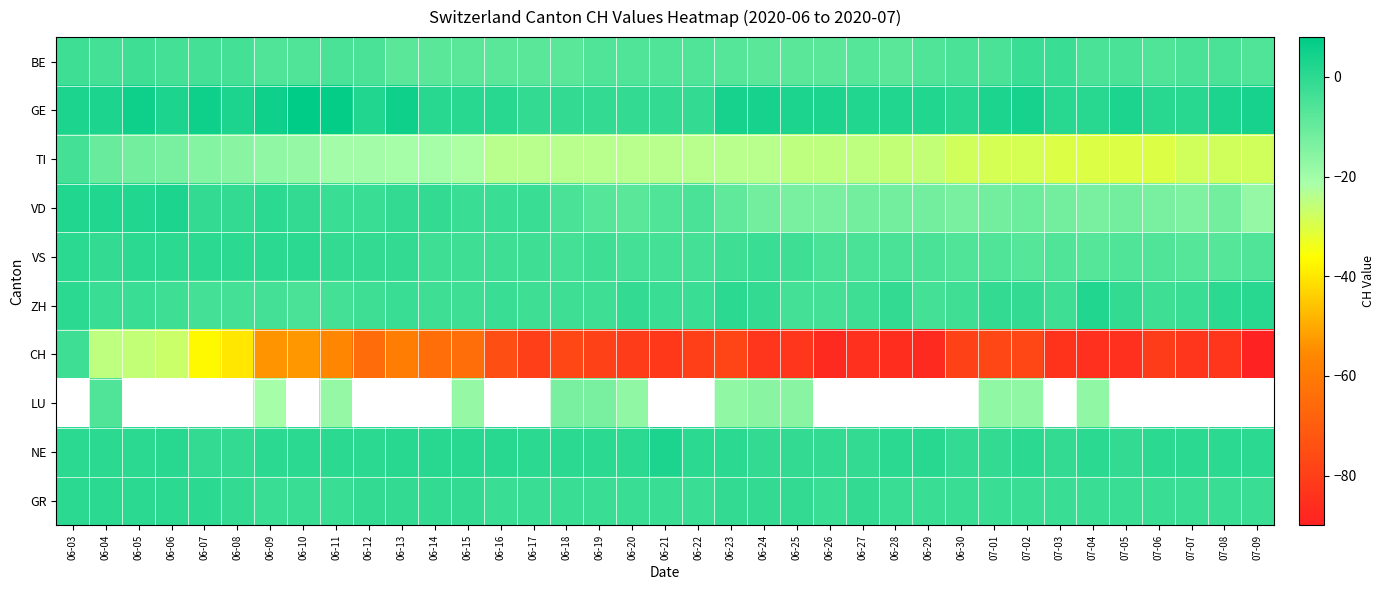

The value of BE at 06-03 is -3.0. True or false?

True